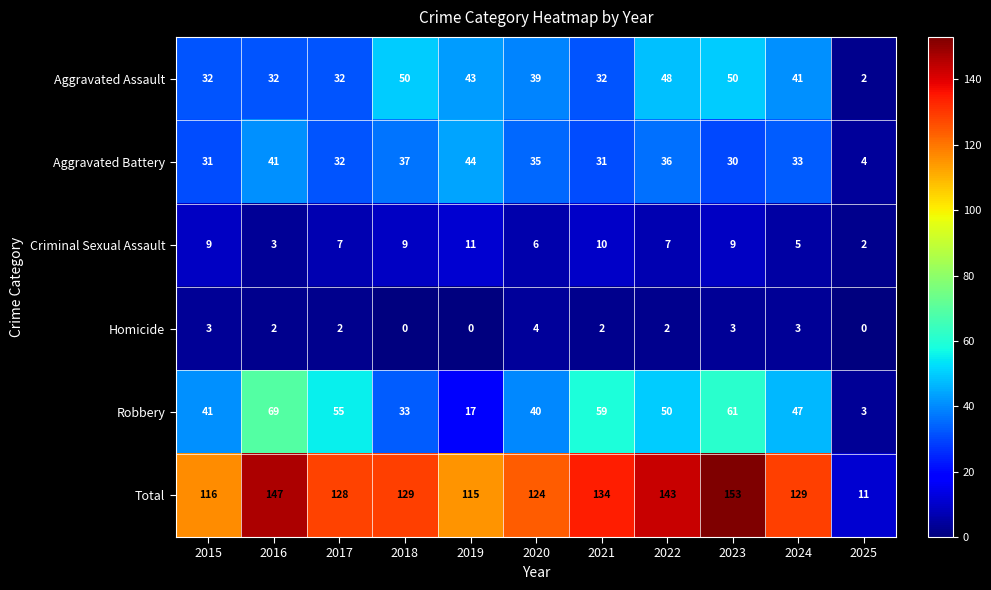

True or false: Aggravated Battery has a value of 59 at 2022.

False